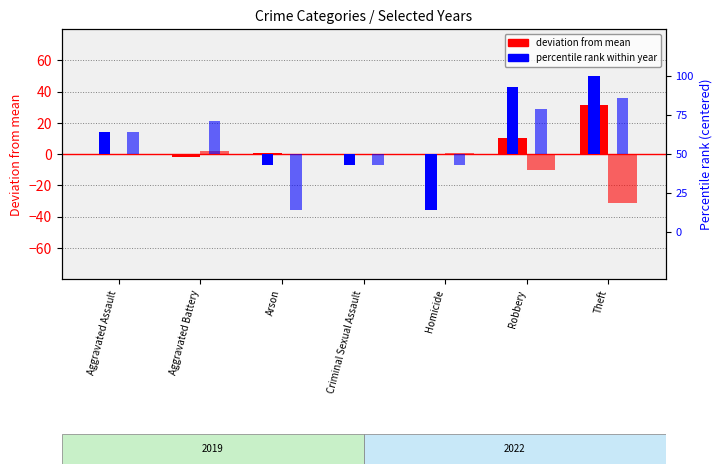

Reading left to right, extract all data points from this chart.

2019 deviation: 0.0	-2.0	0.5	0.0	-0.5	10.0	31.5
2022 deviation: 0.0	2.0	-0.5	0.0	0.5	-10.0	-31.5
2019 pct rank: 14.3	0.0	-7.1	-7.1	-35.7	42.9	50.0
2022 pct rank: 14.3	21.4	-35.7	-7.1	-7.1	28.6	35.7